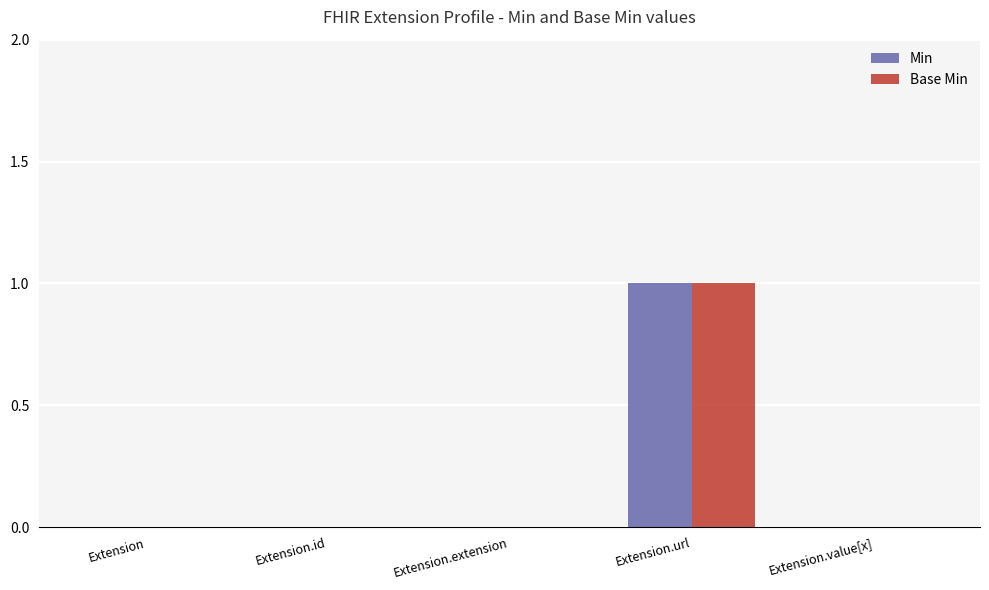

At which category does the chart reach its peak across all series?

Extension.url